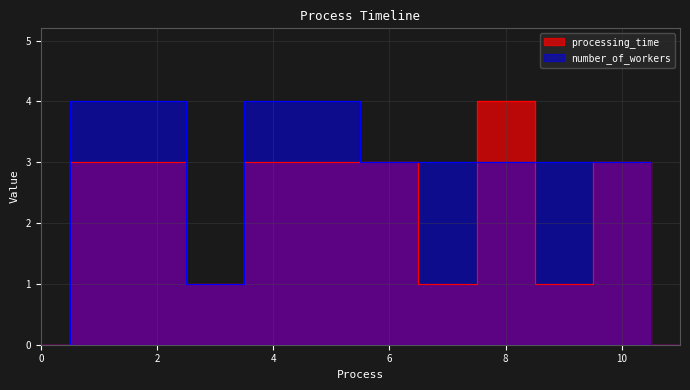

Reading left to right, what are all the values shown in this chart?

processing_time: 0	3	3	1	3	3	3	1	4	1	3	0
number_of_workers: 0	4	4	1	4	4	3	3	3	3	3	0